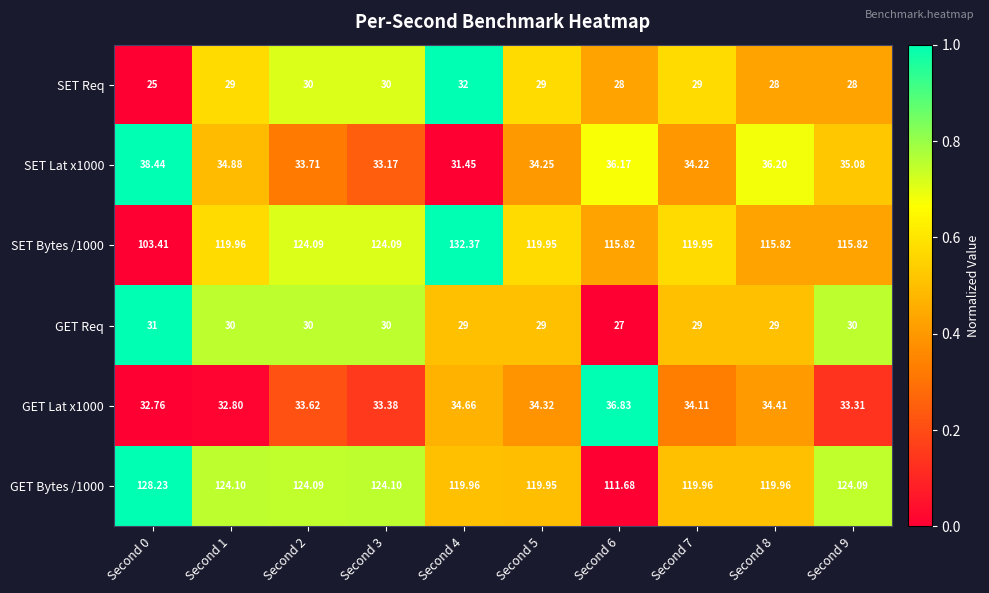

At which category does the chart reach its peak across all series?

Second 4